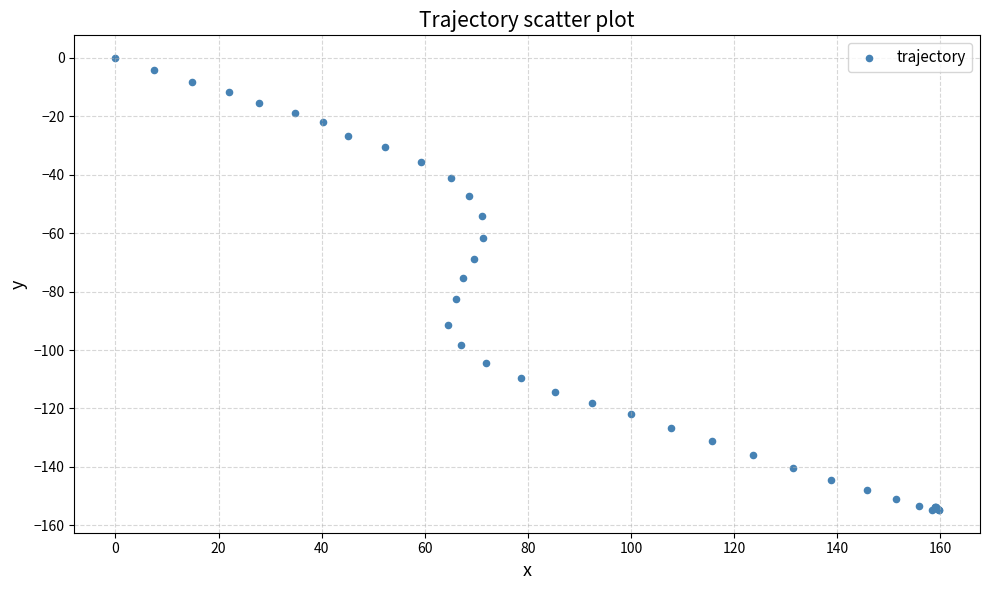

What Y value in the scatter plot is closest to -77?

-75.2